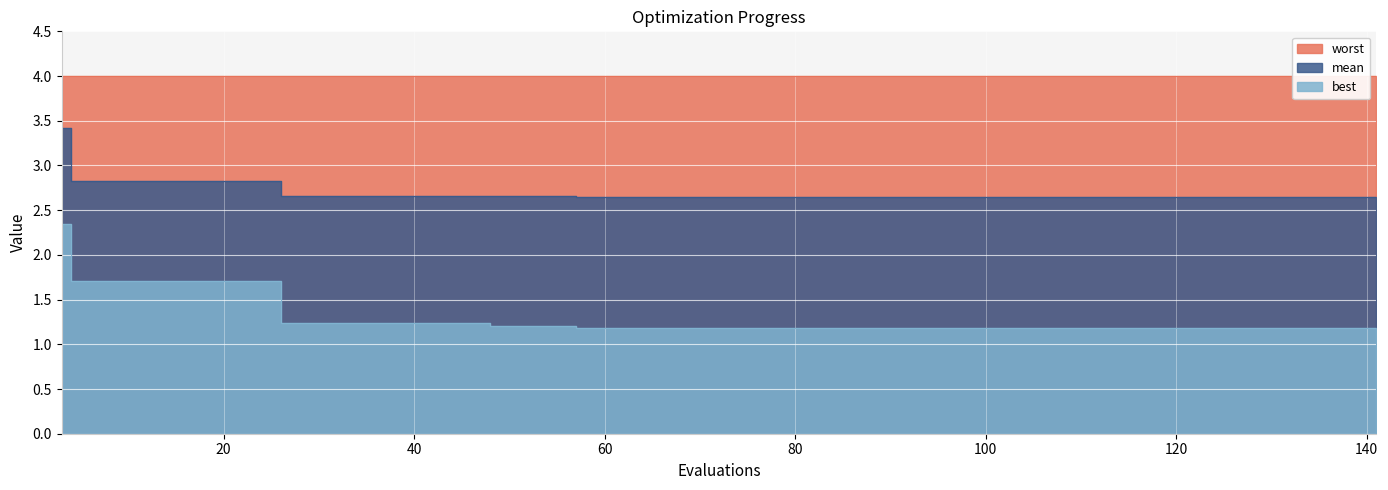

How many best values are between 1 and 2?

39